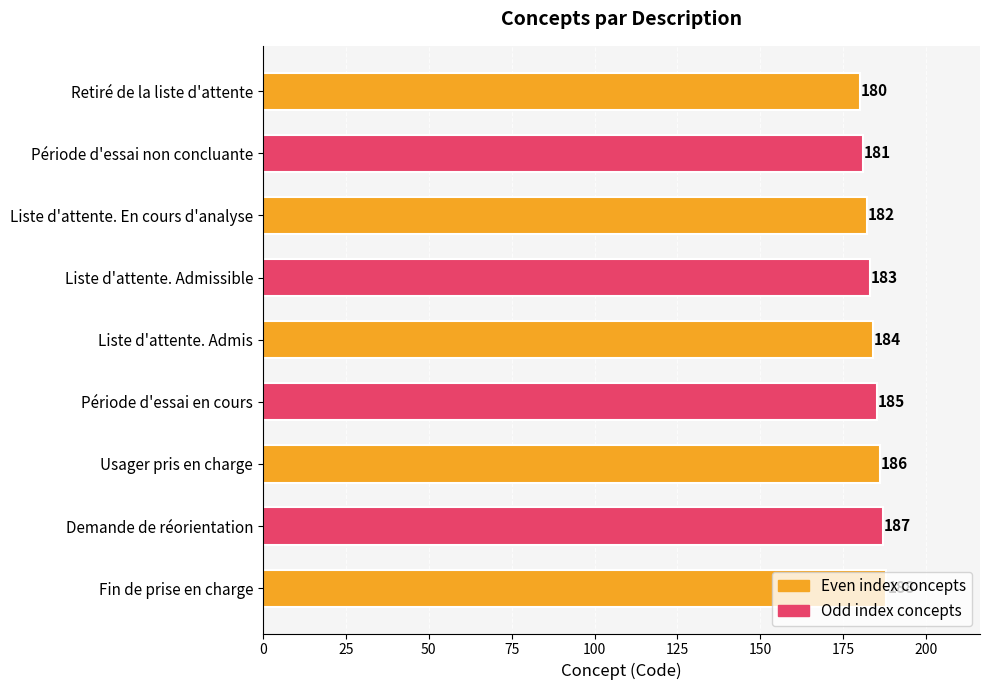

Is it true that the value at Liste d'attente. Admissible is 183?

True